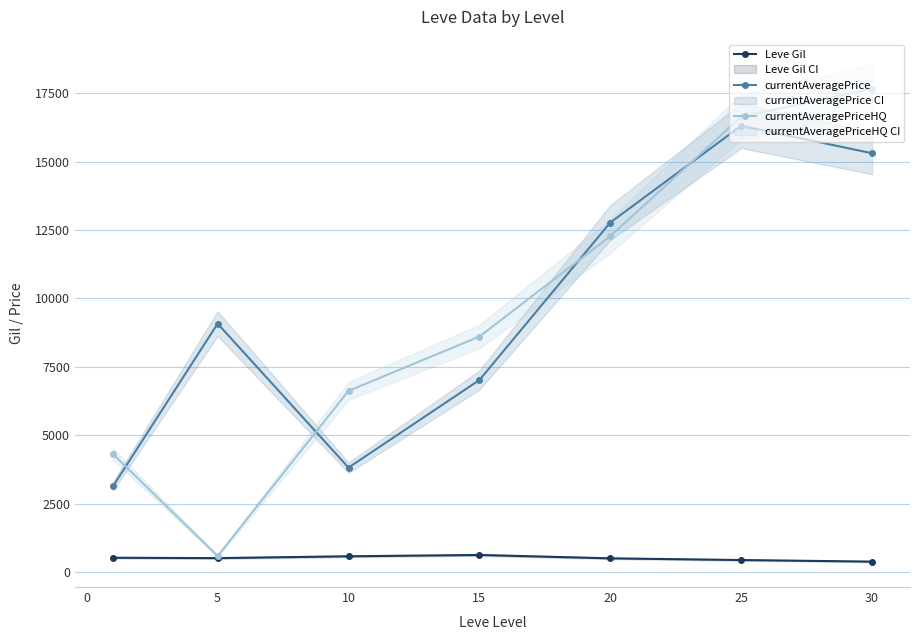

True or false: Leve Gil and currentAveragePriceHQ cross at least once.

False